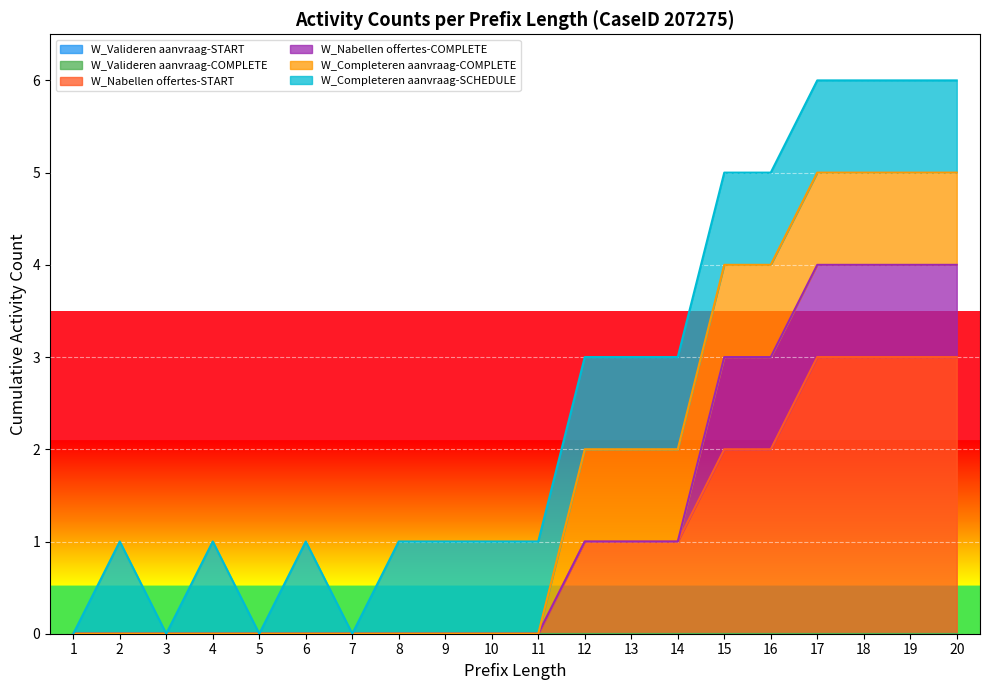

True or false: W_Completeren aanvraag-COMPLETE and W_Nabellen offertes-COMPLETE intersect in this chart.

False